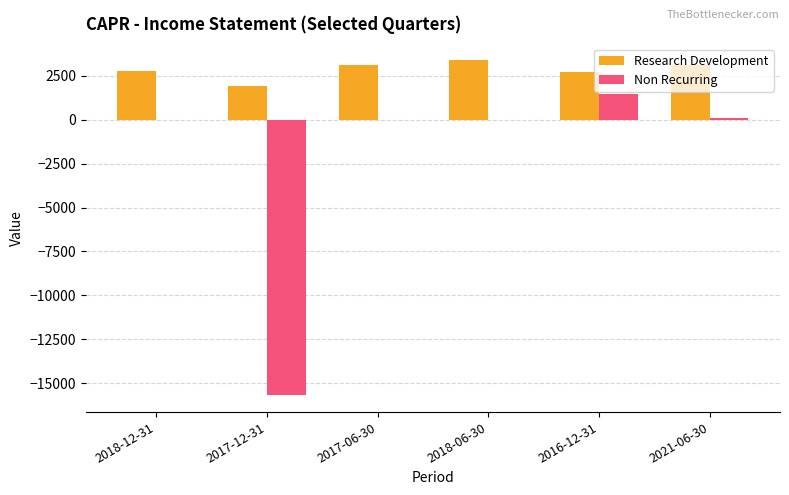

What are all the series names shown in the legend?

Research Development, Non Recurring